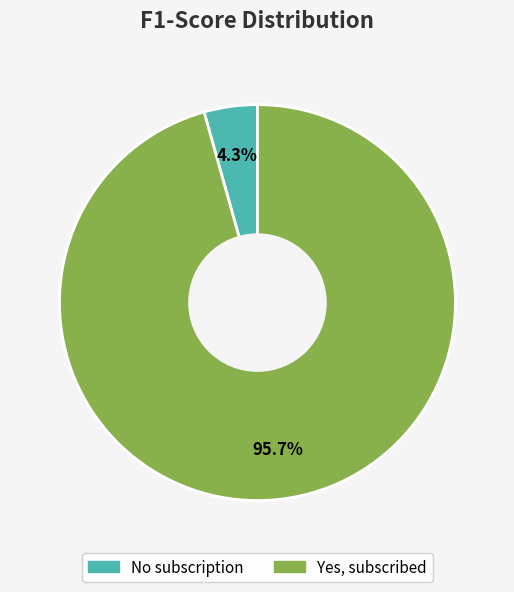

To the nearest percent, what is the difference between the No subscription and Yes, subscribed slice percentages?

91%